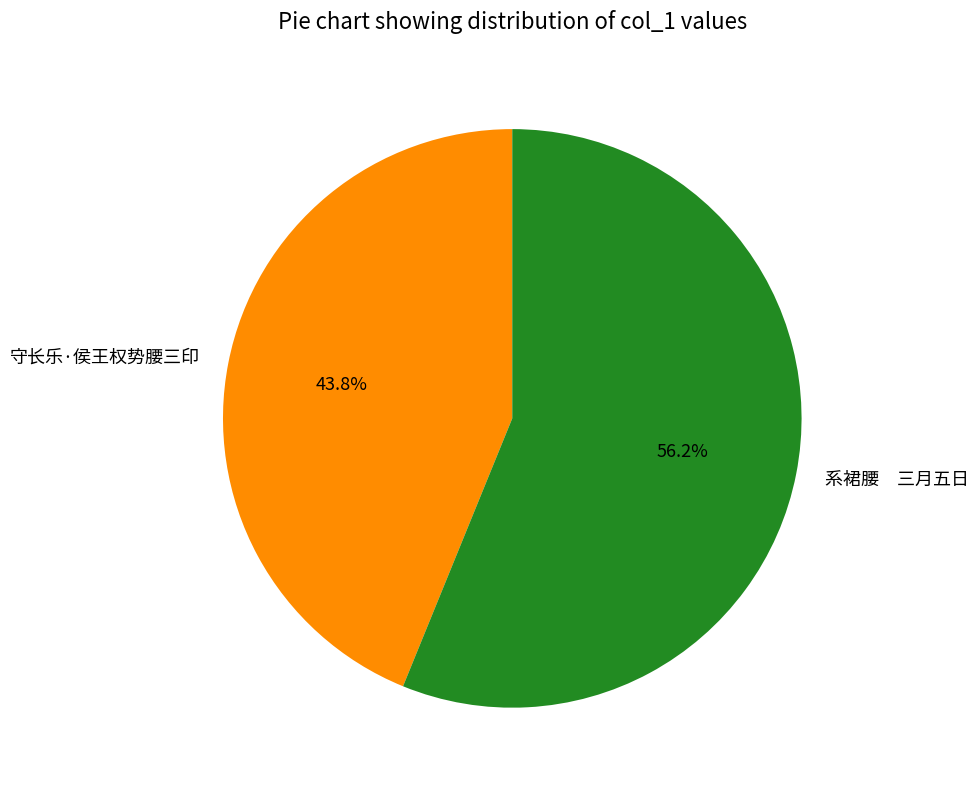

To the nearest percent, what is the difference between the largest and smallest slice percentages?

12%